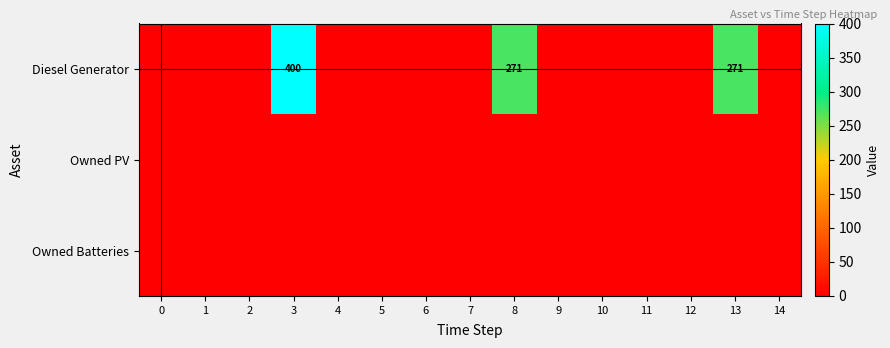

Is it true that Diesel Generator equals 400 at 3?

True